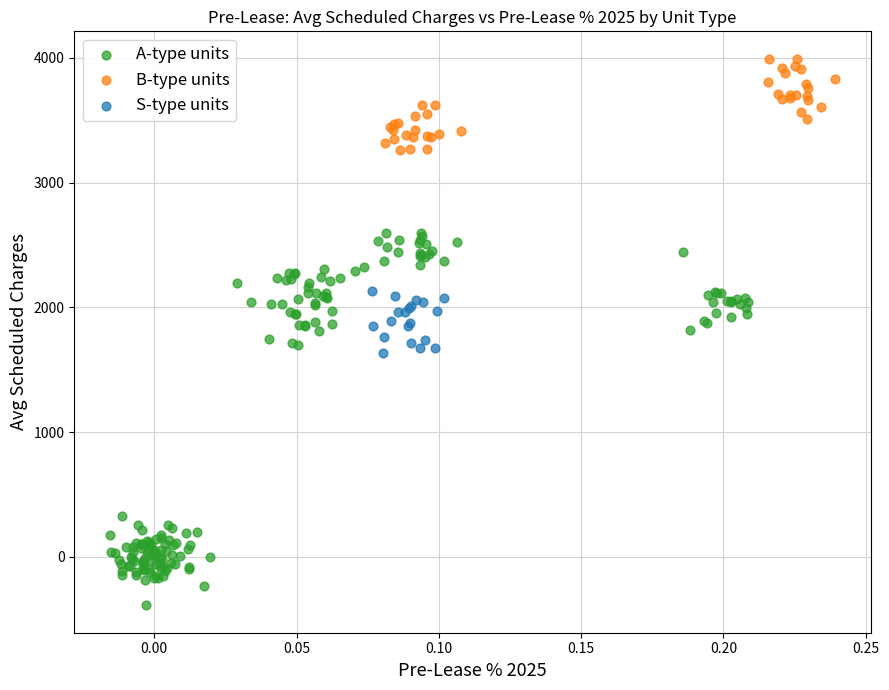

Which series contains the highest Y value?

B-type units